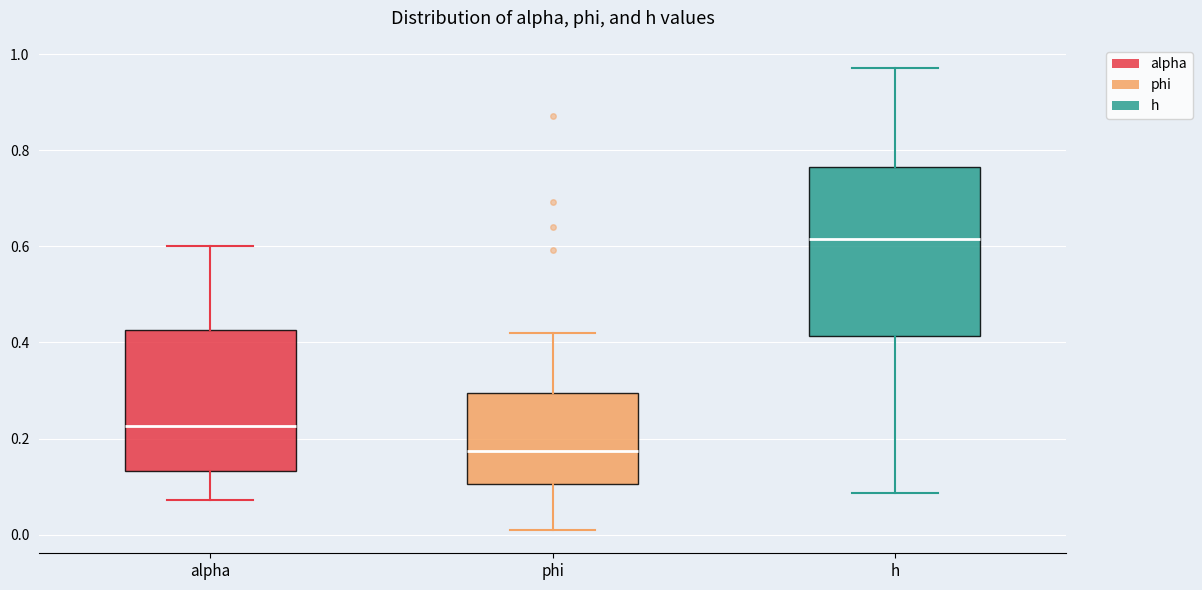

Which box has the lowest median line?

phi